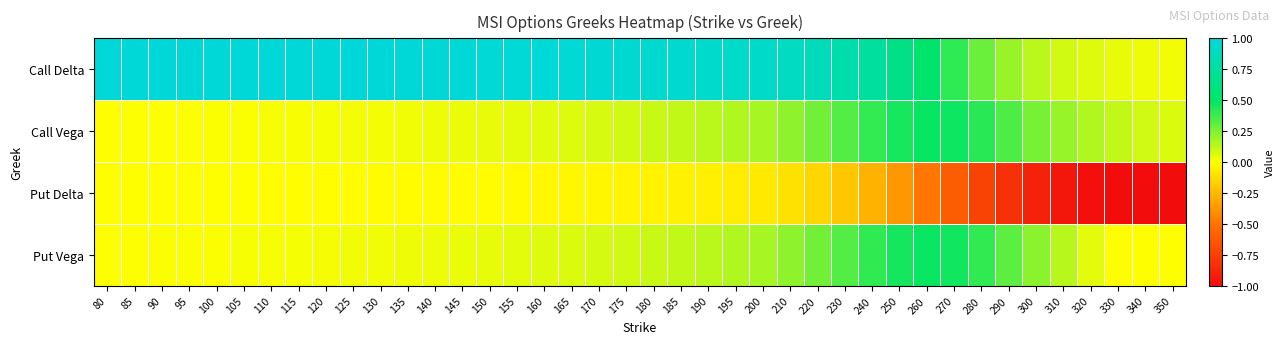

Rank the series by their maximum value, from lowest to highest.

Put Delta, Put Vega, Call Vega, Call Delta